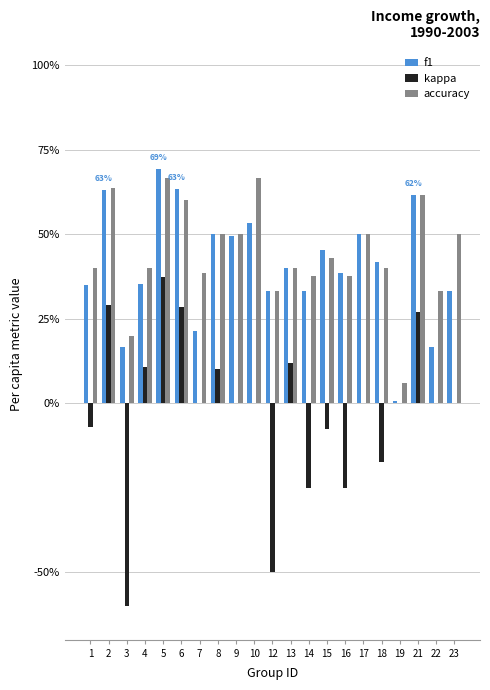

What is the smallest value displayed?

-0.6